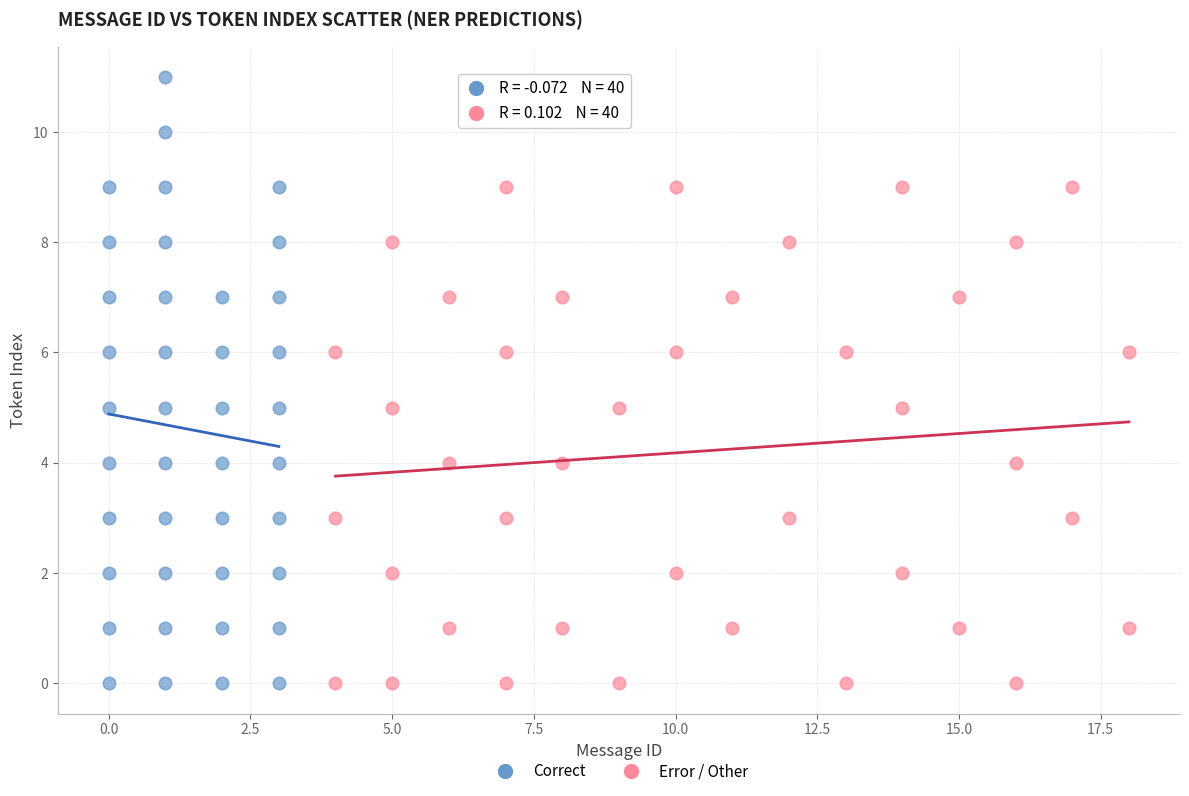

Which series has the largest Y range (max minus min)?

Correct